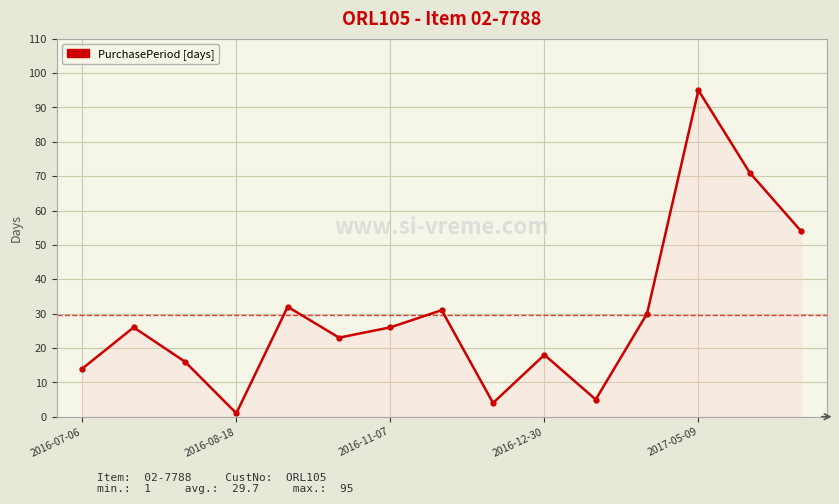

What is the sum of all values?

446